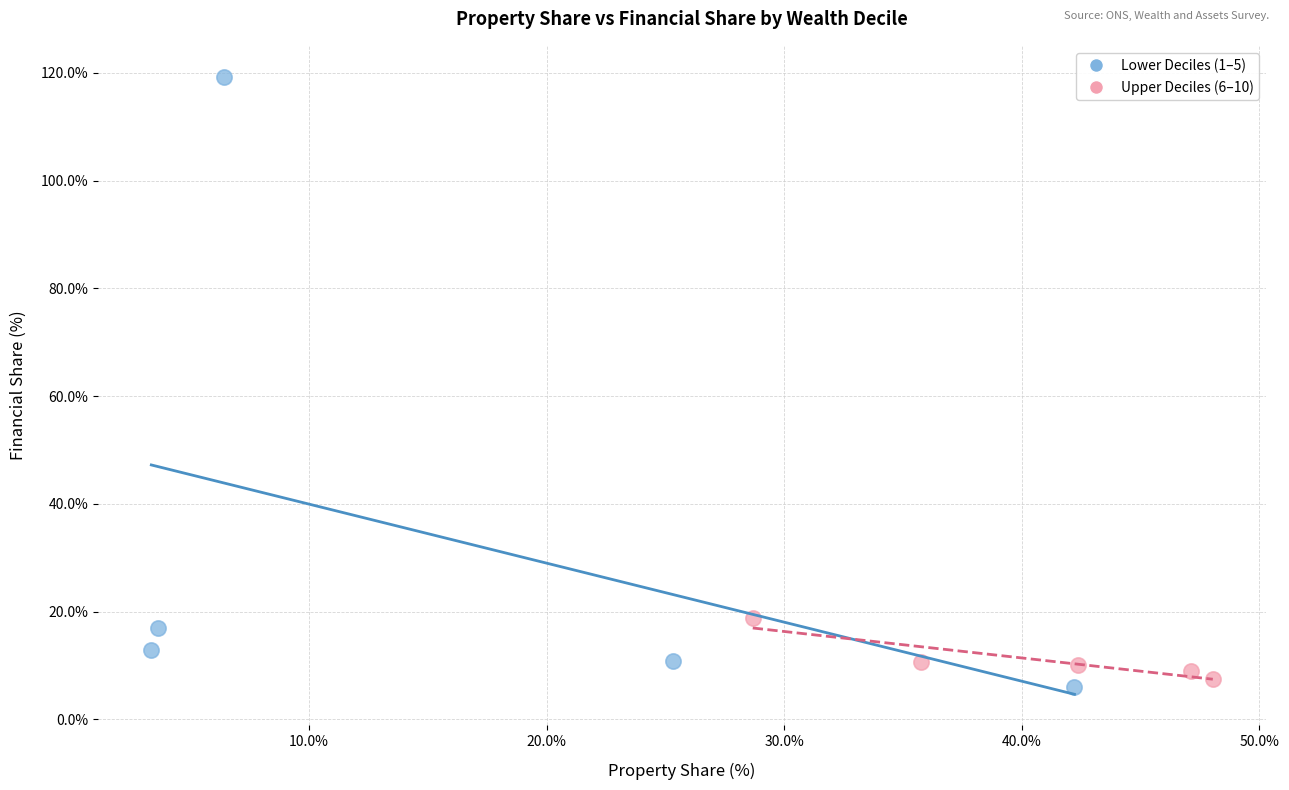

Which series contains the highest Y value?

Lower Deciles (1–5)